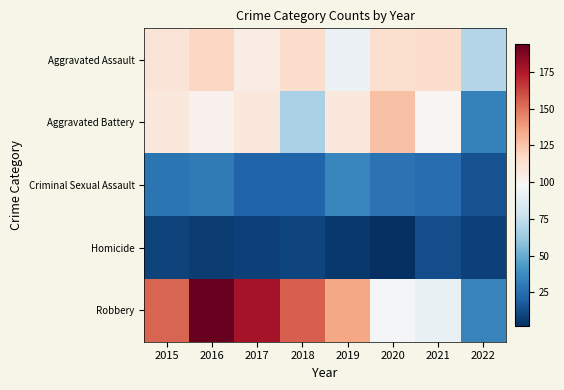

Reading right to left, extract all data points from this chart.

Aggravated Assault: 2022=70	2021=115	2020=113	2019=92	2018=115	2017=105	2016=118	2015=110
Aggravated Battery: 2022=33	2021=100	2020=126	2019=108	2018=67	2017=108	2016=102	2015=108
Criminal Sexual Assault: 2022=14	2021=25	2020=27	2019=35	2018=21	2017=21	2016=30	2015=28
Homicide: 2022=8	2021=13	2020=2	2019=5	2018=10	2017=8	2016=7	2015=9
Robbery: 2022=34	2021=91	2020=97	2019=135	2018=155	2017=178	2016=194	2015=154